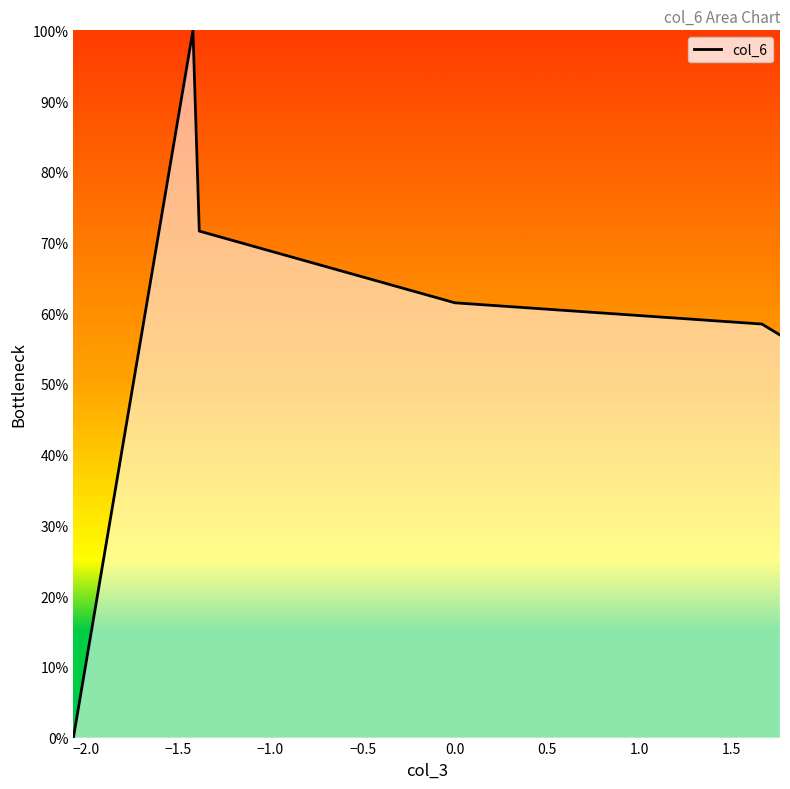

What is the greatest value displayed?

100.0